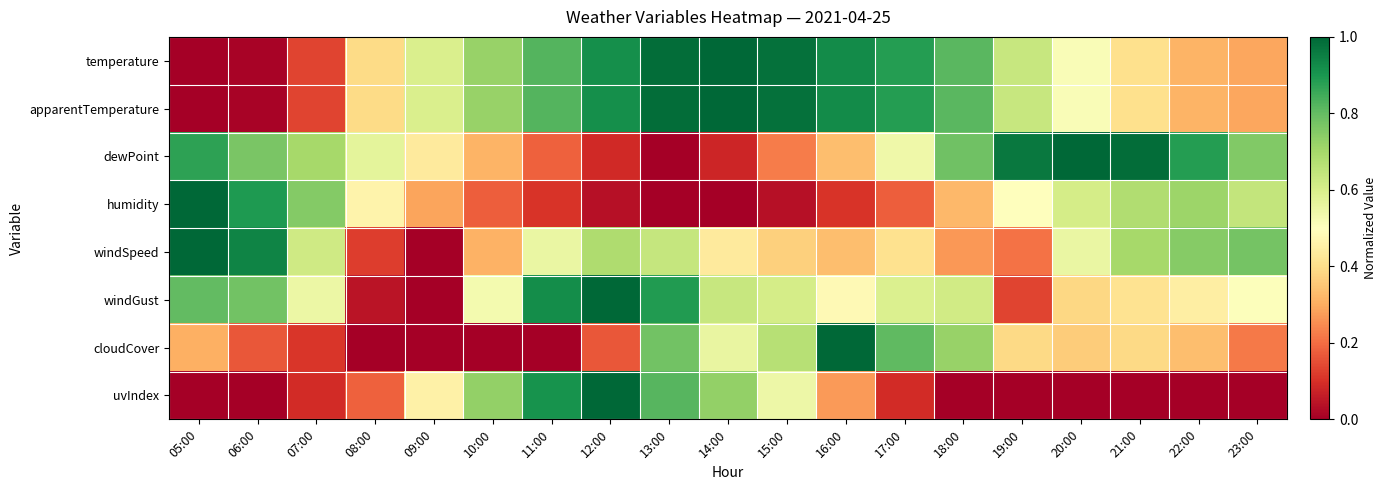

What is the maximum value shown in the chart?

1.0